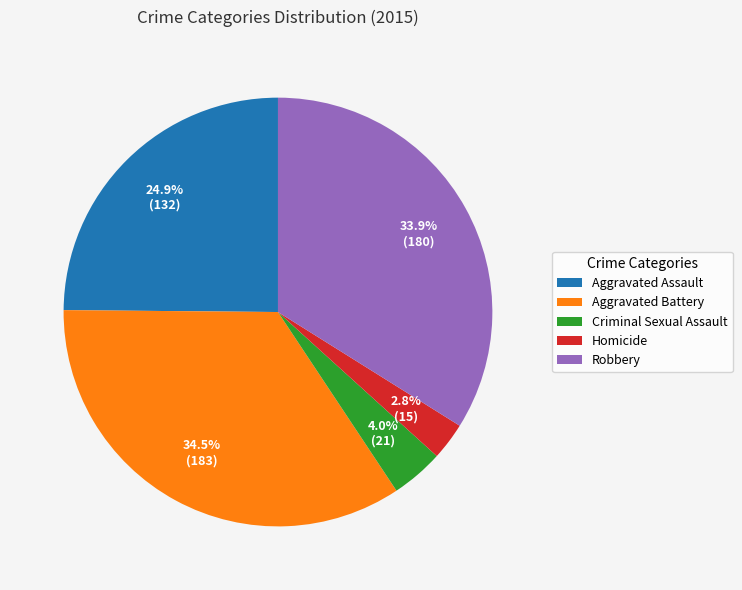

Does Aggravated Battery represent more than half of the total?

No